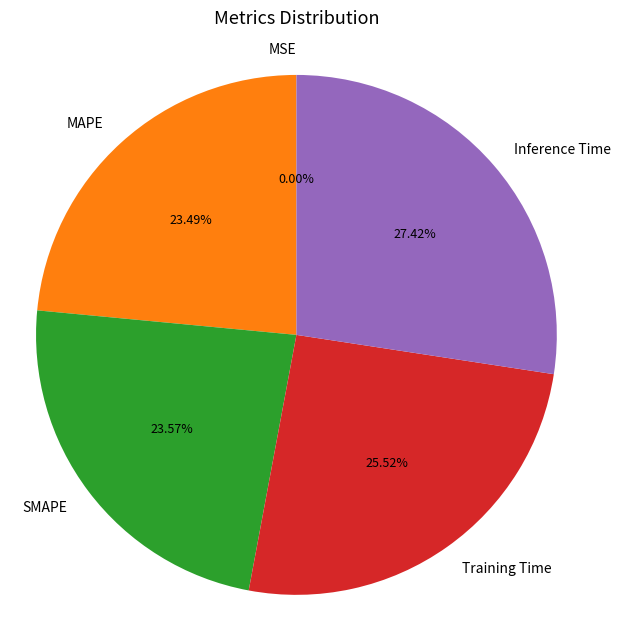

What is the largest slice in the pie chart?

Inference Time